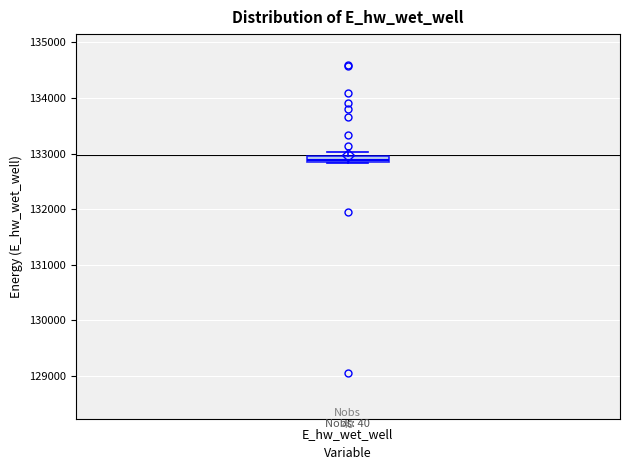

Where is the lower edge of the box for E_hw_wet_well on the y-axis? The values are not printed on the chart, so give them approximately, as read against the axis.

132800